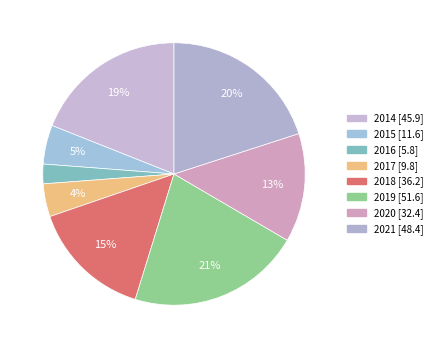

Is it true that 2015 is 1% of the pie?

False